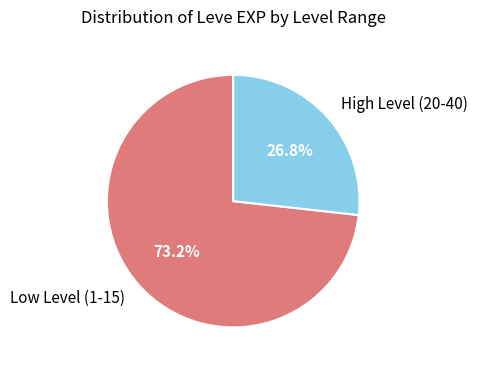

How many segments does this pie chart have?

2